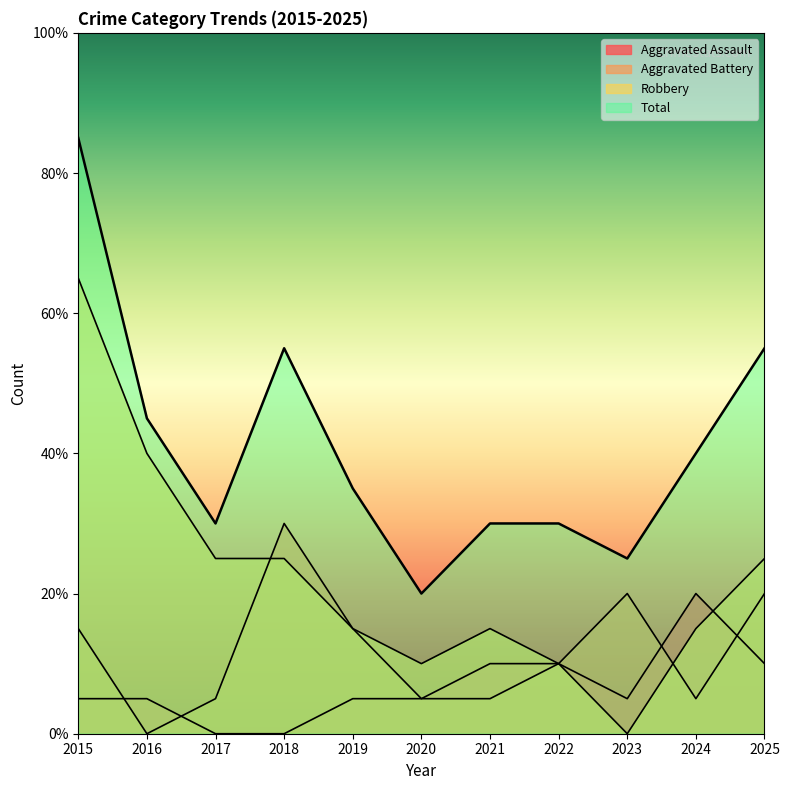

Which series has the largest total across all categories?

Total